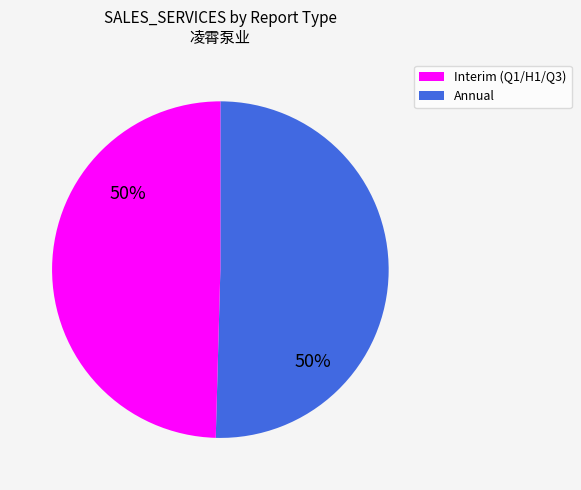

To the nearest percent, what is the average slice percentage?

50%